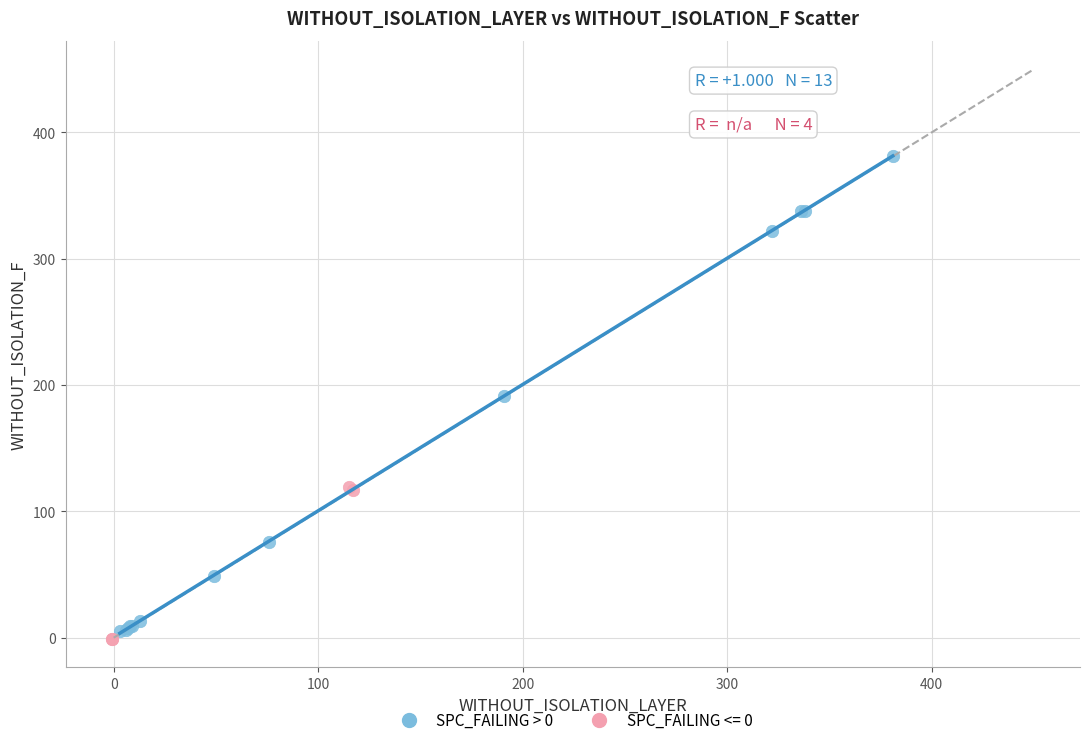

Which series reaches the maximum Y coordinate?

SPC_FAILING > 0